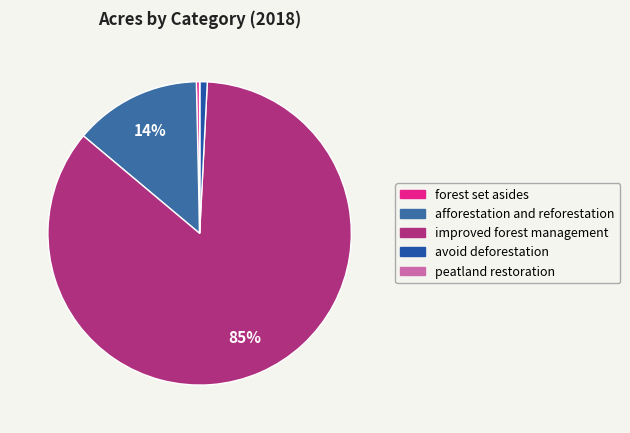

Between improved forest management and peatland restoration, which is larger?

improved forest management